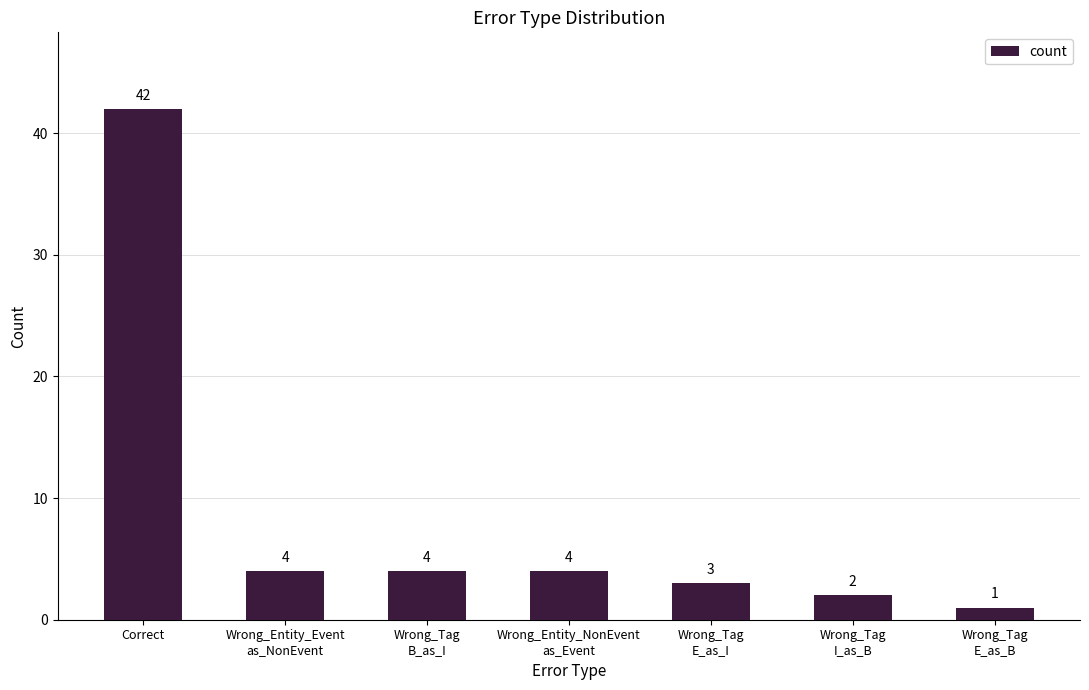

Does the chart contain stacked bars?

No